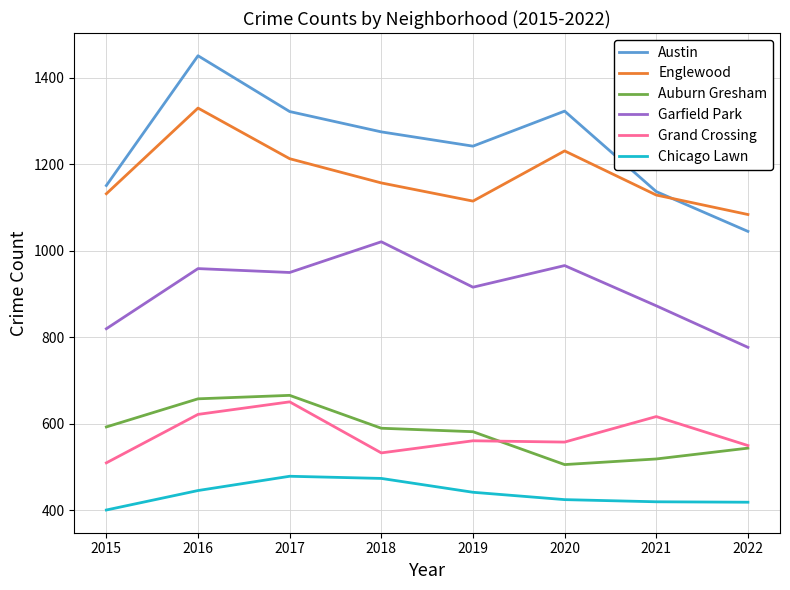

Does the chart display data point markers on the line(s)?

No